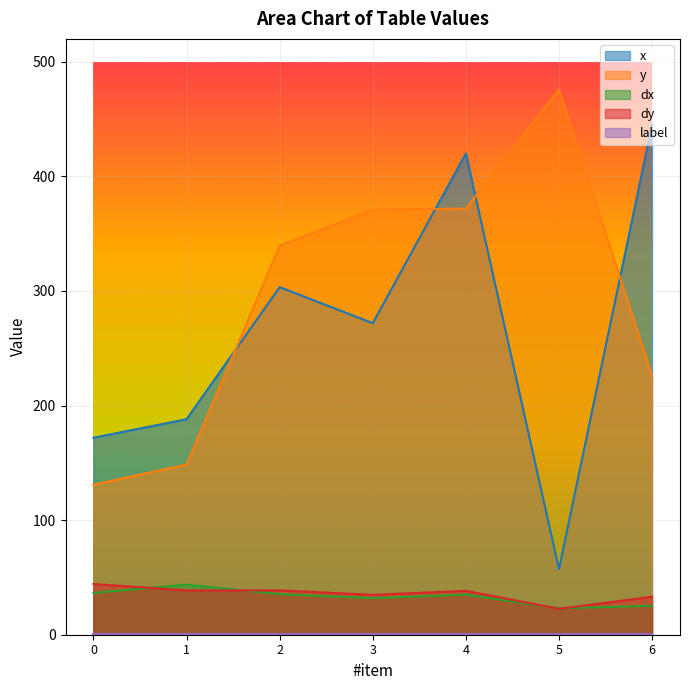

In x, how many points are higher than both neighbors (excluding endpoints)?

2